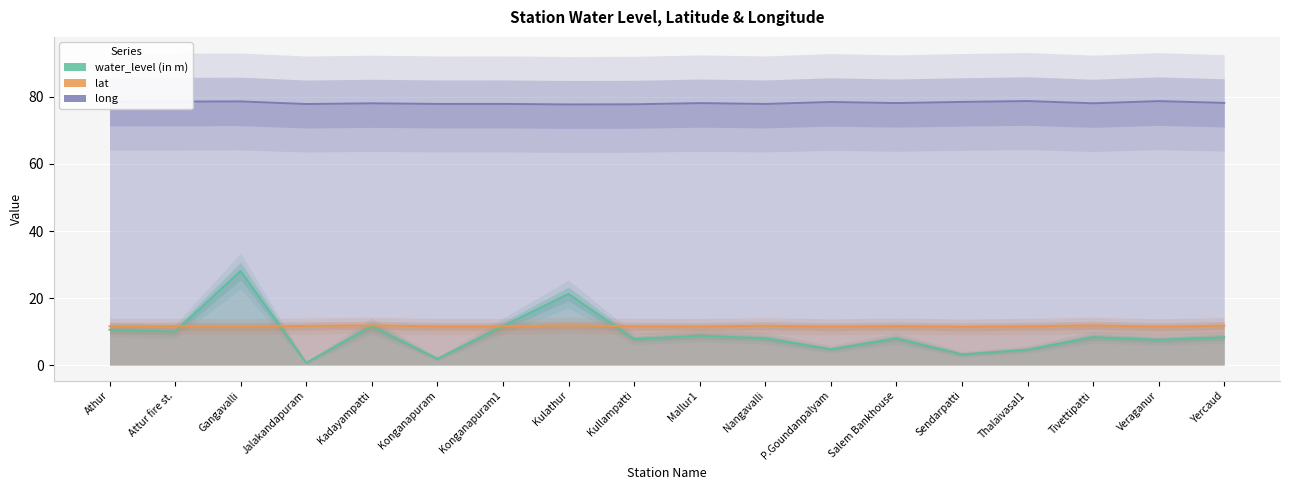

What is the minimum value for water_level (in m)?

0.7